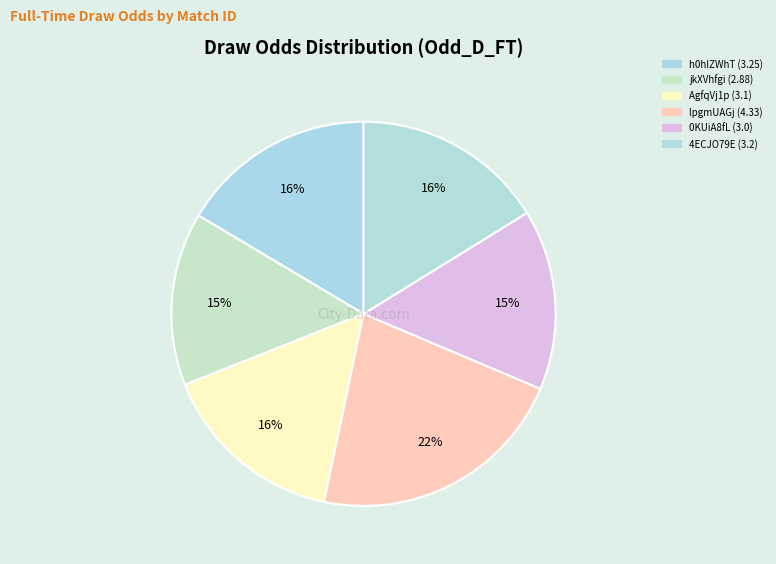

How many slices are in this pie chart?

6